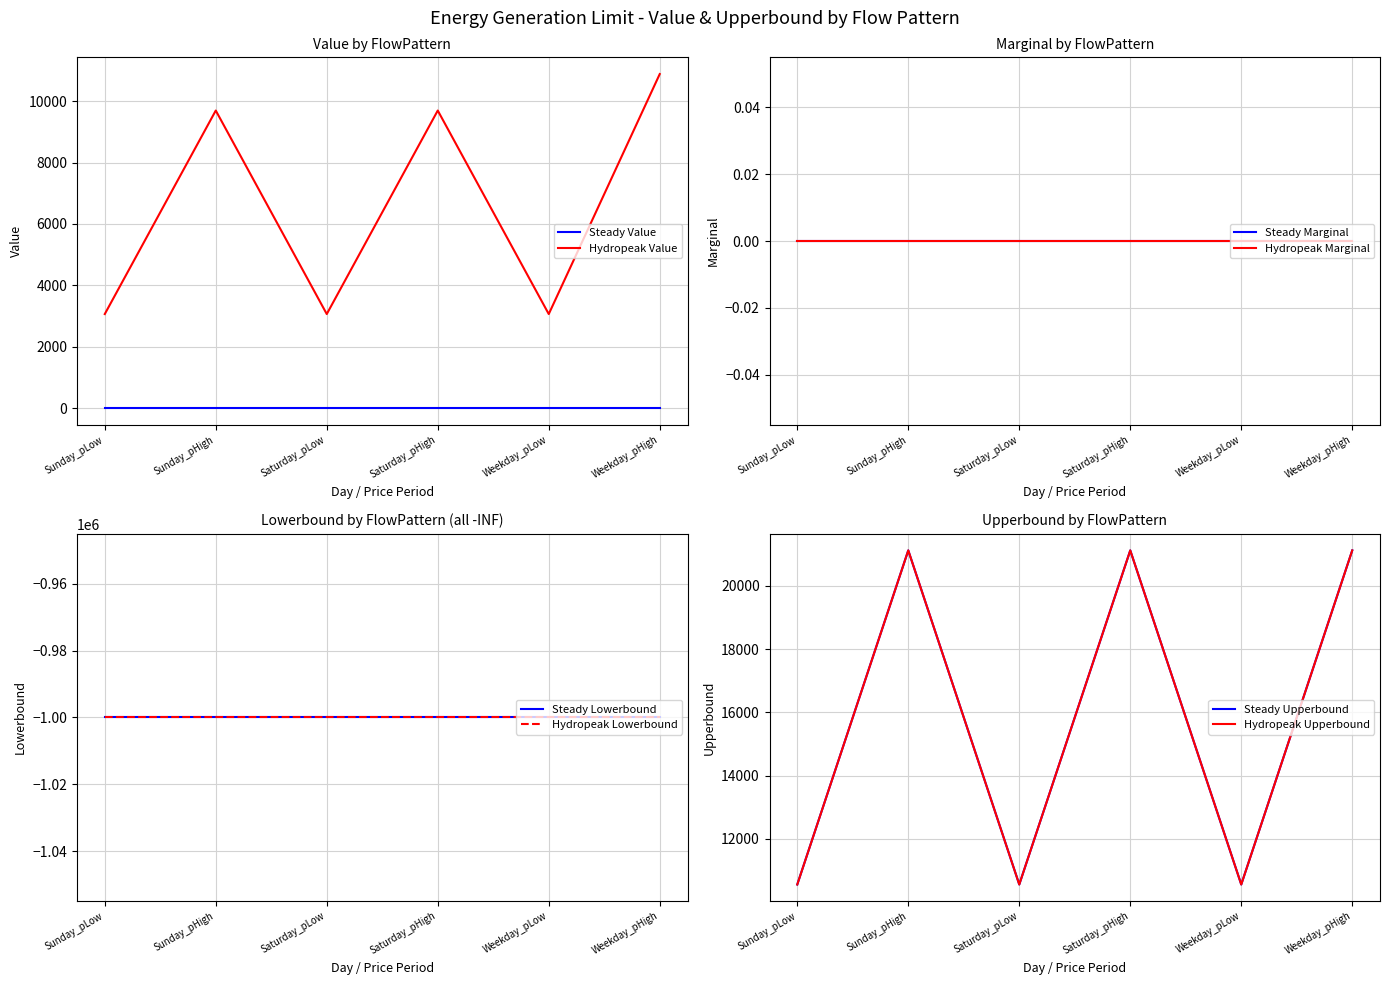

What value does the Hydropeak_Value series have at Sunday_pHigh?

9694.1